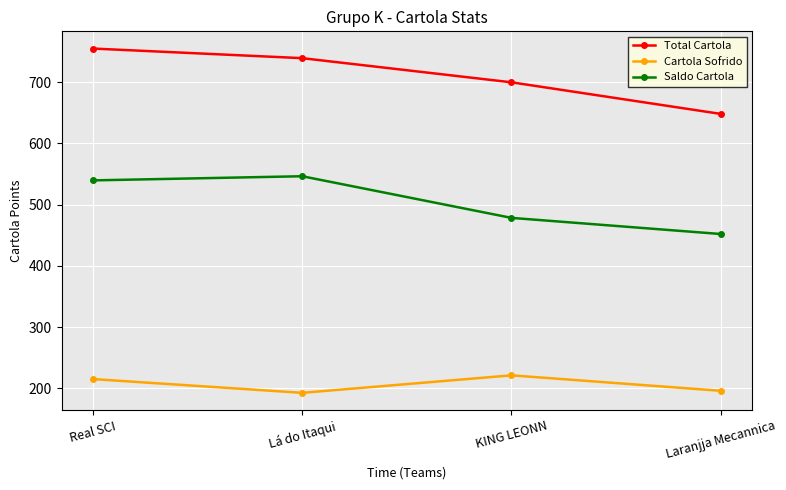

What is the sum of all Cartola Sofrido values?

825.5